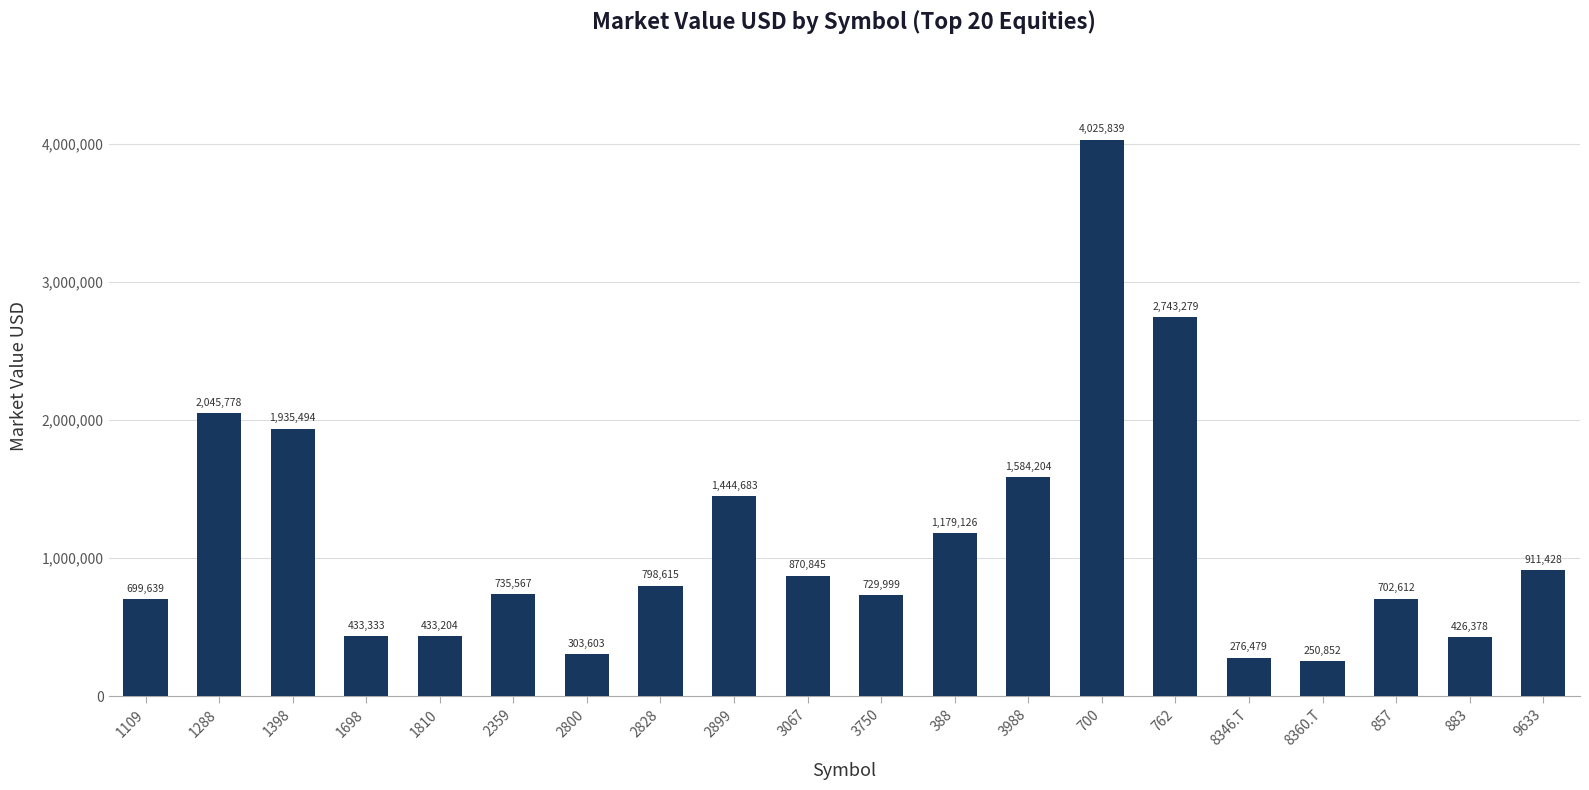

What position from the left is 1810?

5